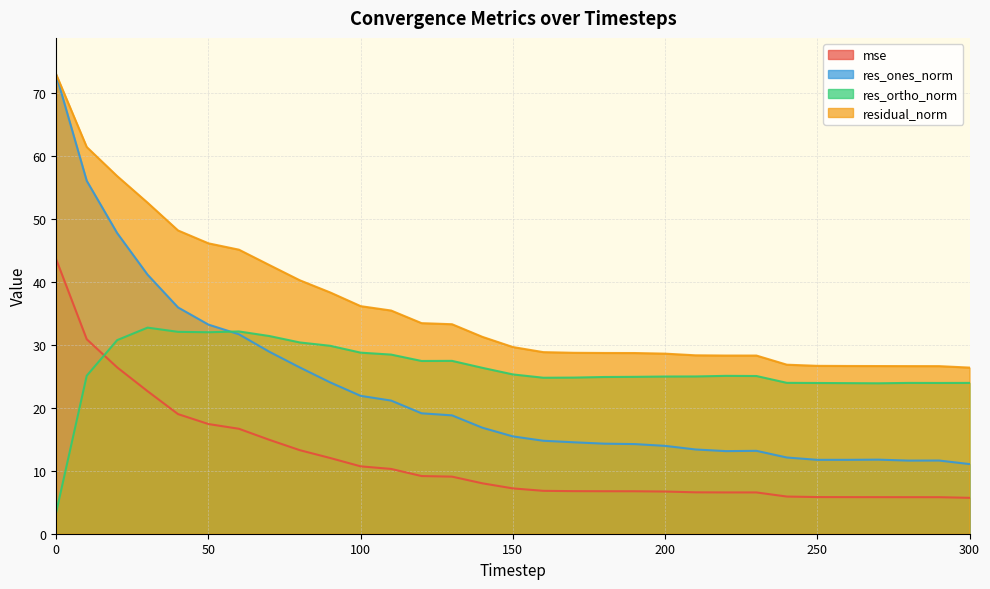

What is the minimum value for mse?

5.7